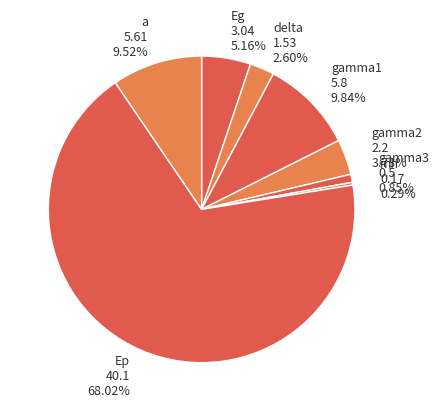

Which category has the biggest portion of the pie?

Ep